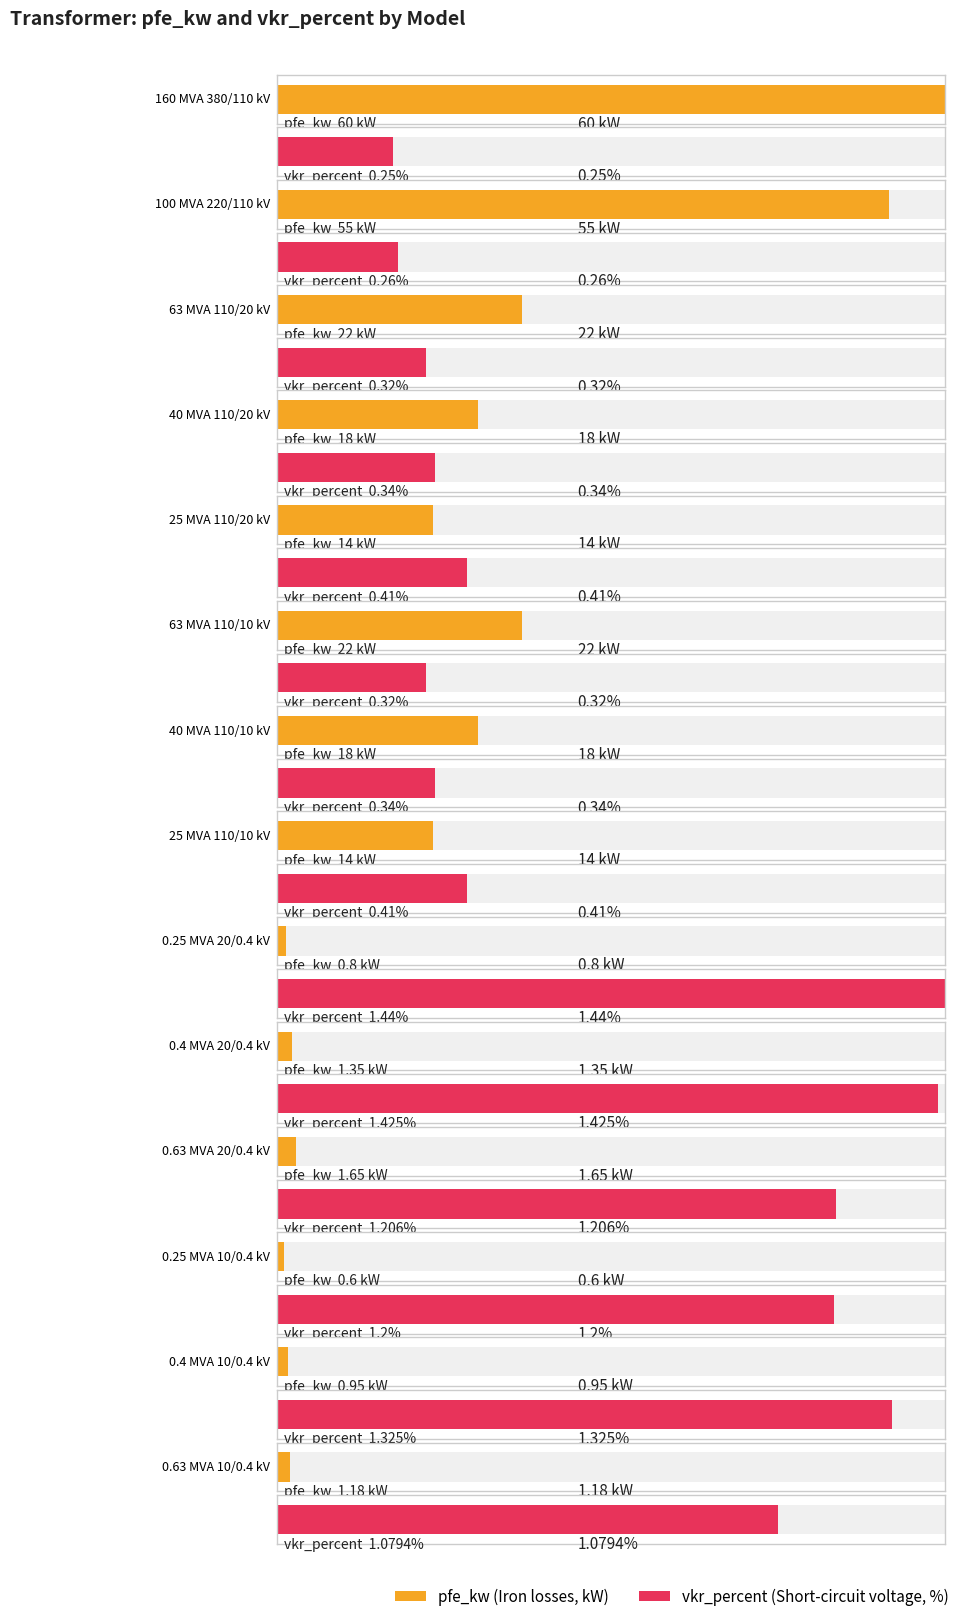

At how many categories does at least one series exceed 59?

1